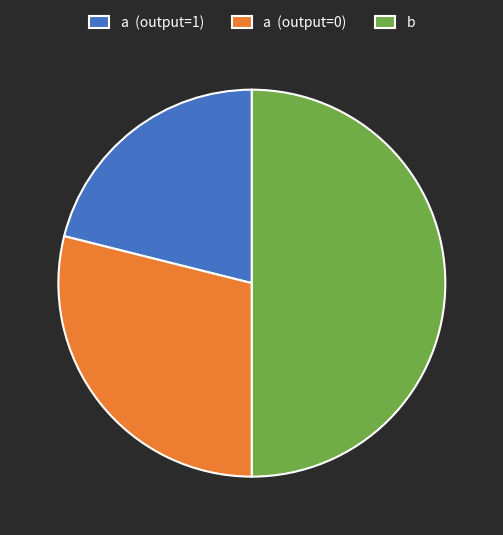

Approximately how many times larger is the value at b compared to a (output=0)?

1.7